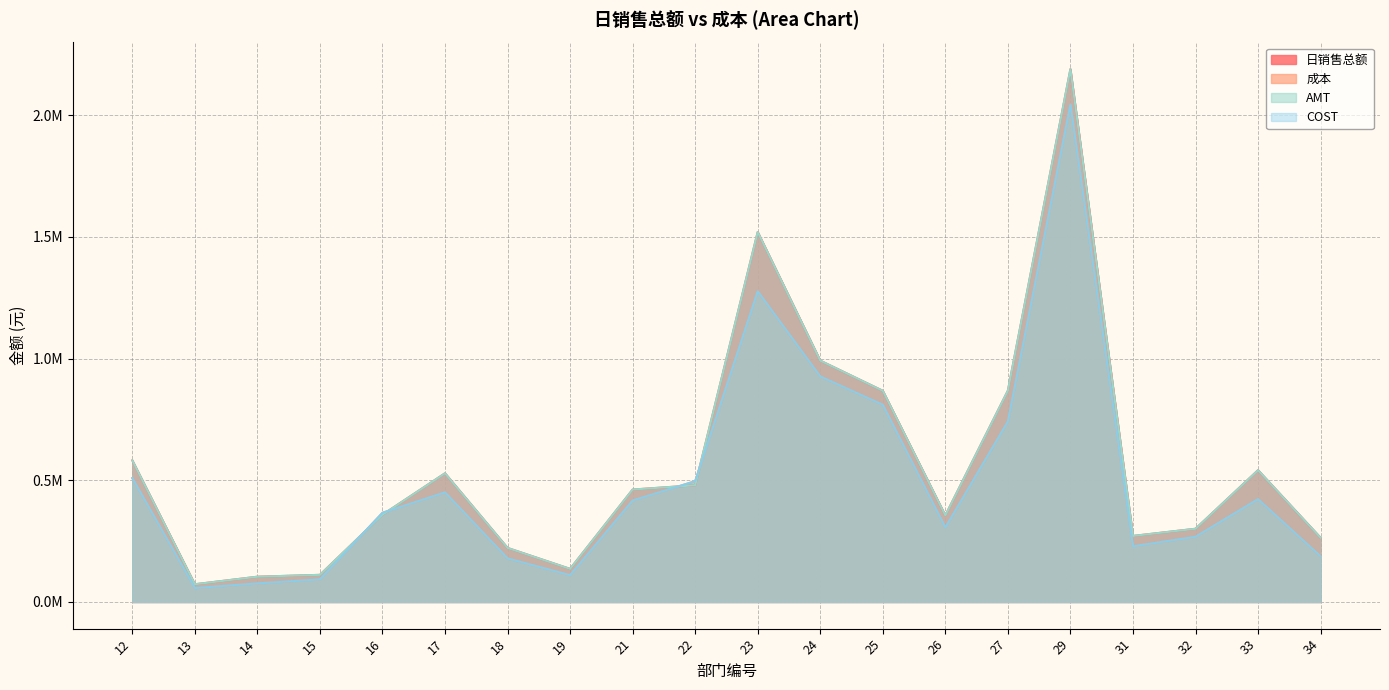

Rank the series by their maximum value, from highest to lowest.

AMT, 日销售总额, COST, 成本